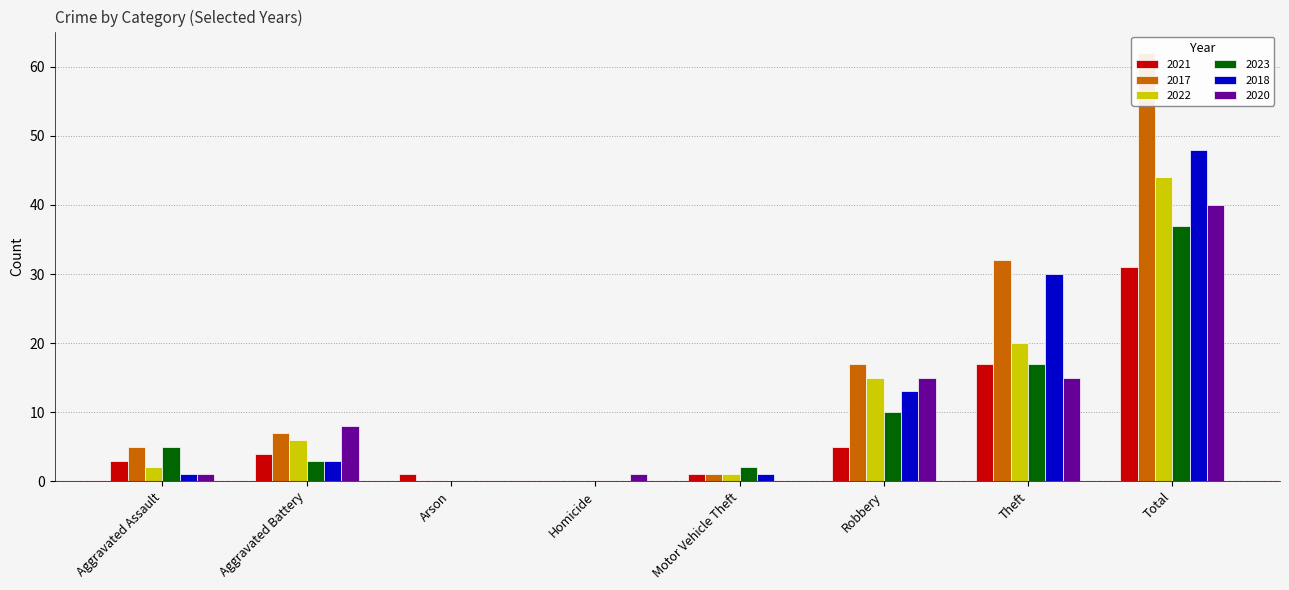

Which series has the largest total across all categories?

2017